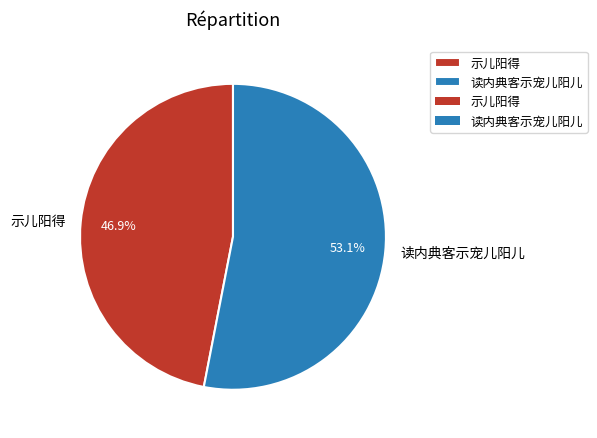

Which category has the smallest portion of the pie?

示儿阳得